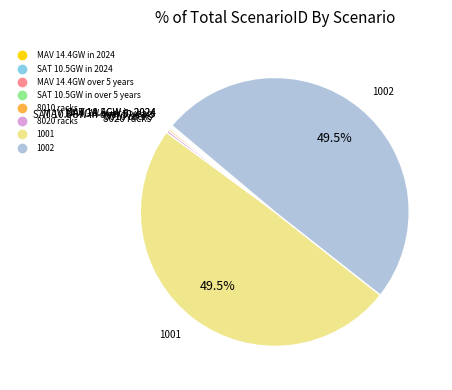

How much of the chart is everything except 1002?

50.5%